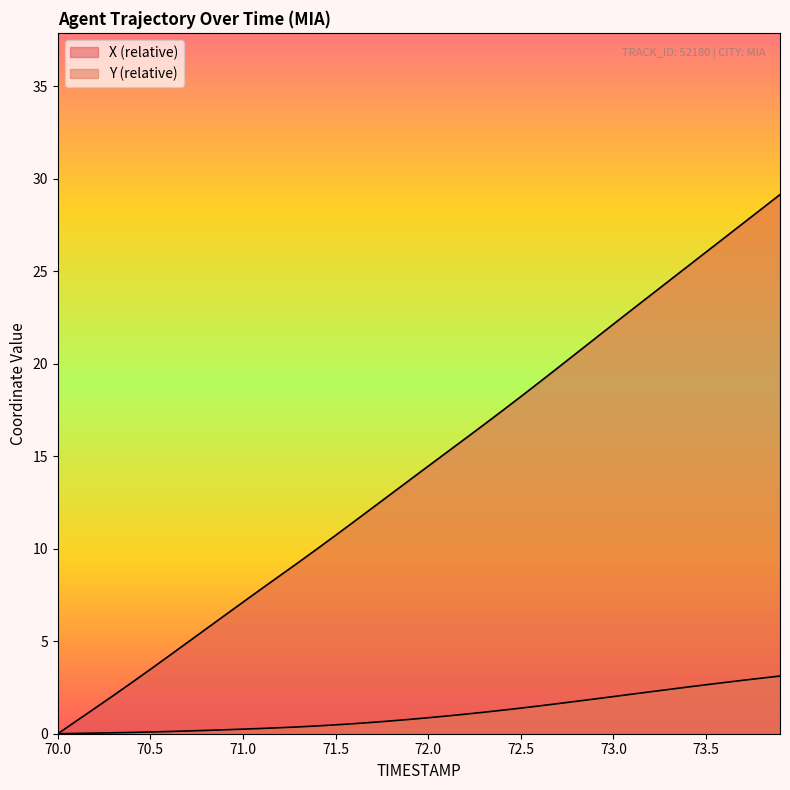

What is the difference between the maximum and minimum values in the X series?

29.1